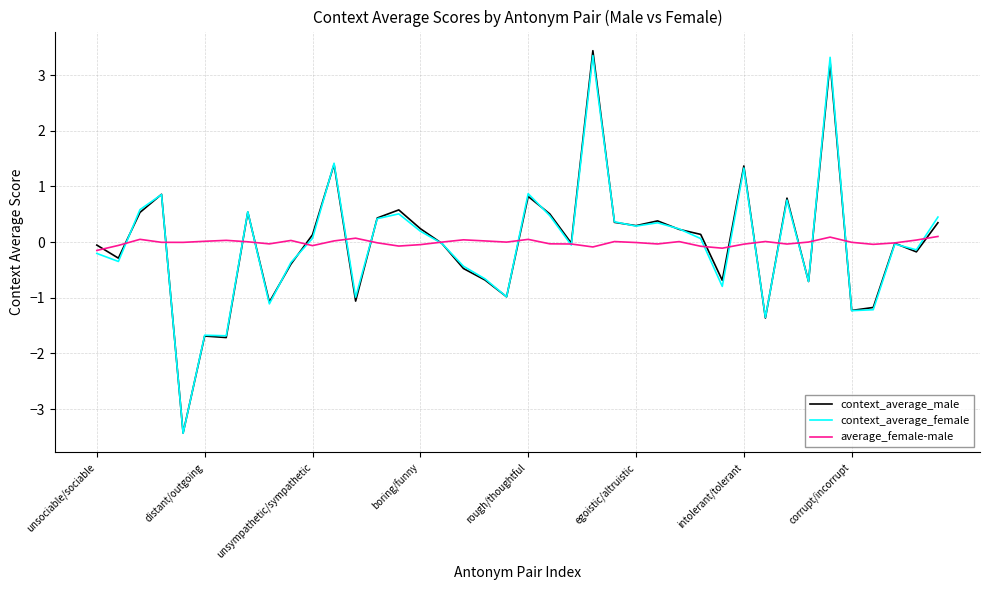

What is the minimum value for context_average_female?

-3.4